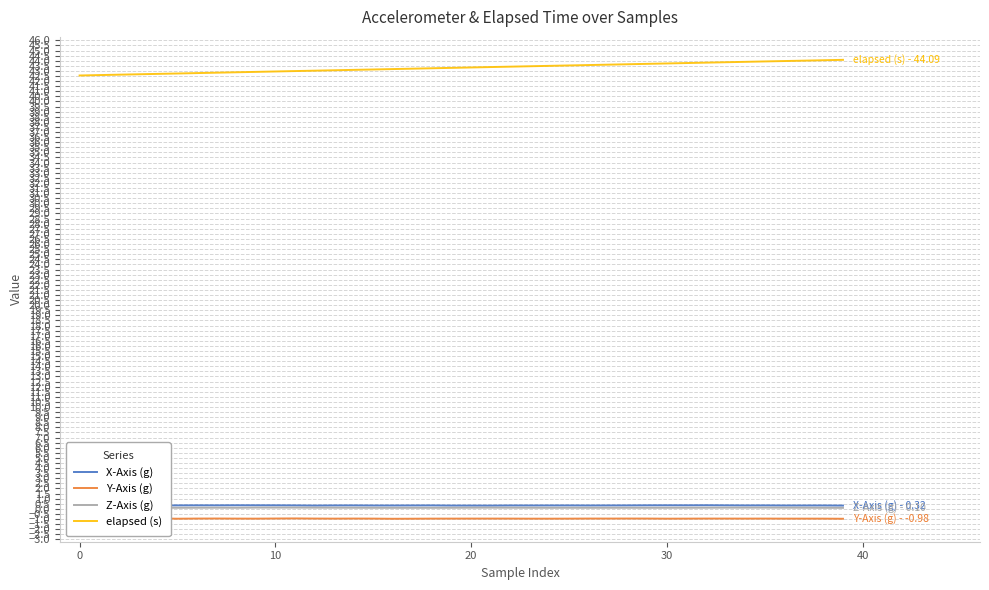

What is the greatest value displayed?

44.1